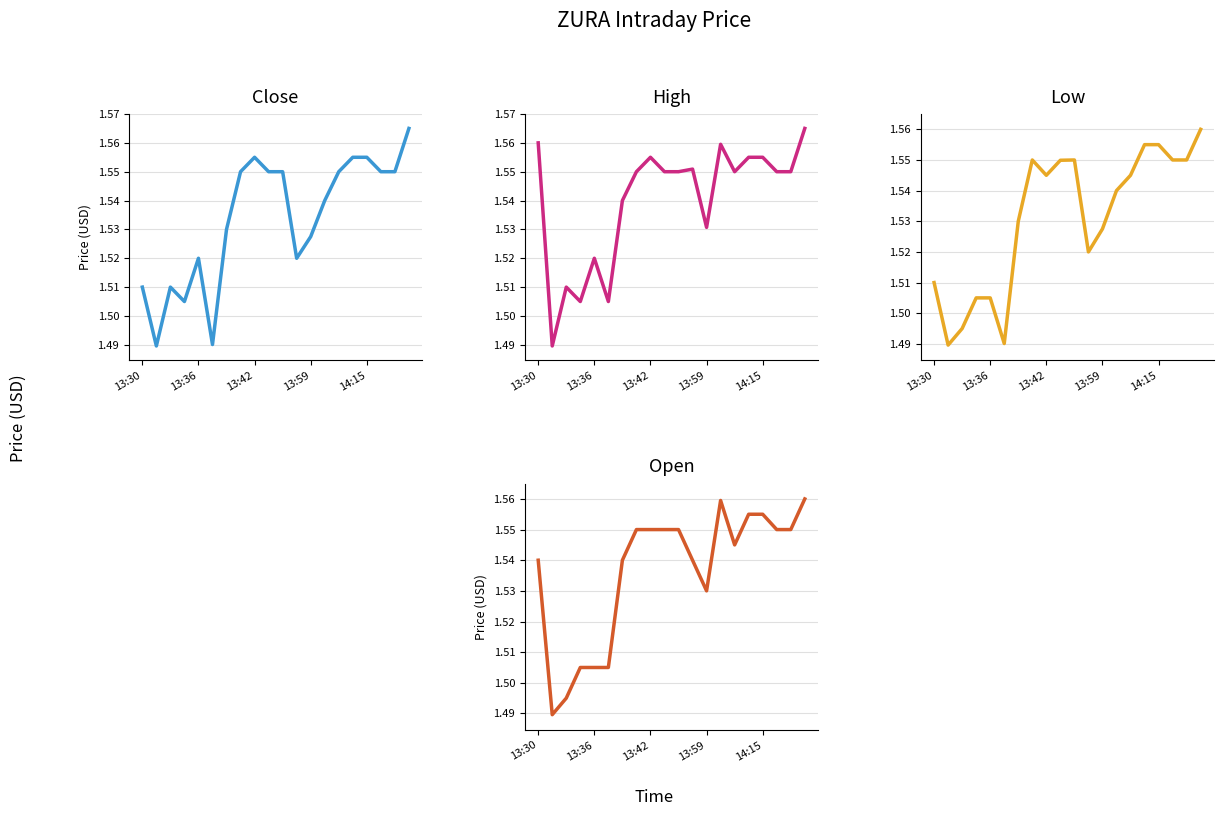

Between 14 and 13:59, which is larger?

14